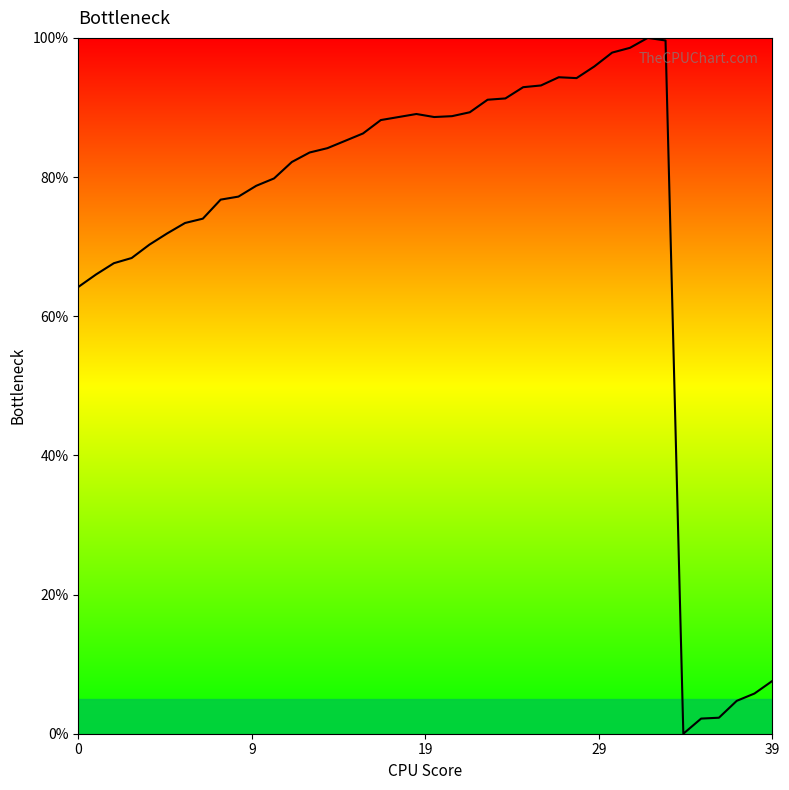

What is the maximum value shown in the chart?

100.0